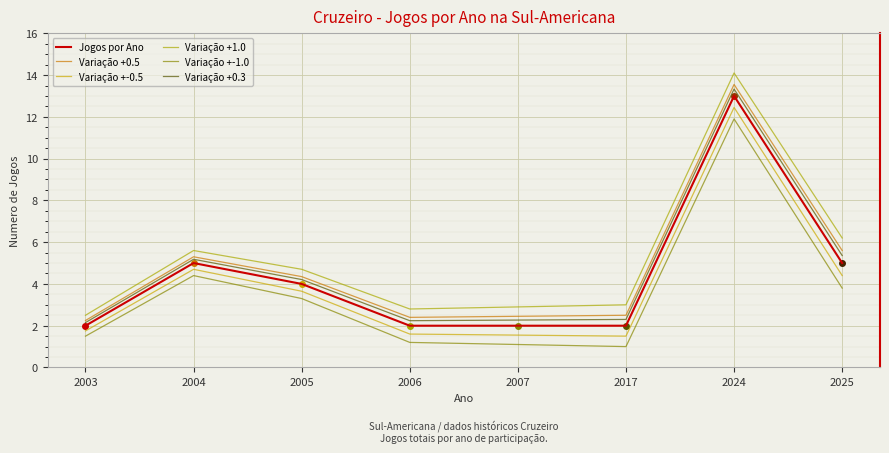

At which label does Variação +1.0 reach its peak?

2024